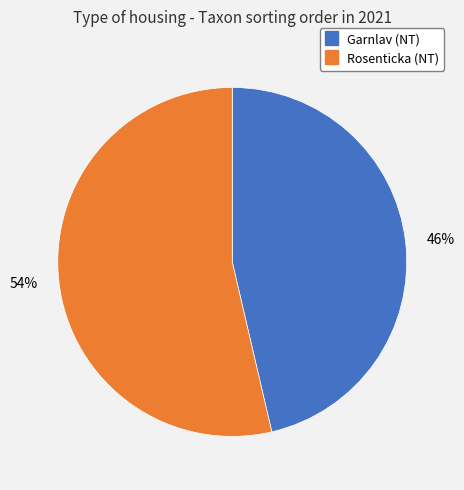

What is the ratio of the value at Rosenticka (NT) to the value at Garnlav (NT)?

1.2